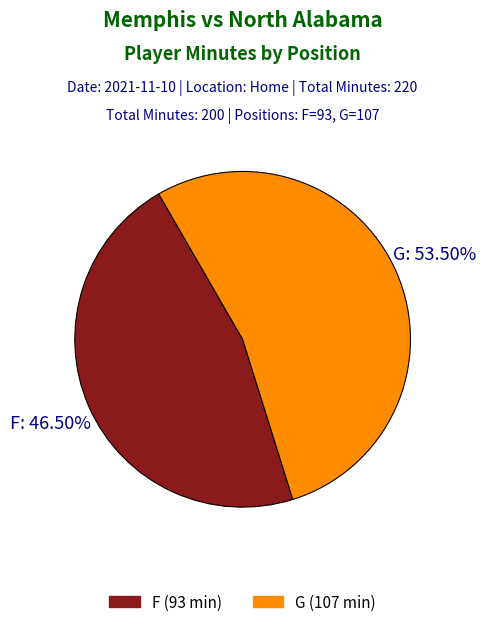

Count the number of slices in the pie.

2